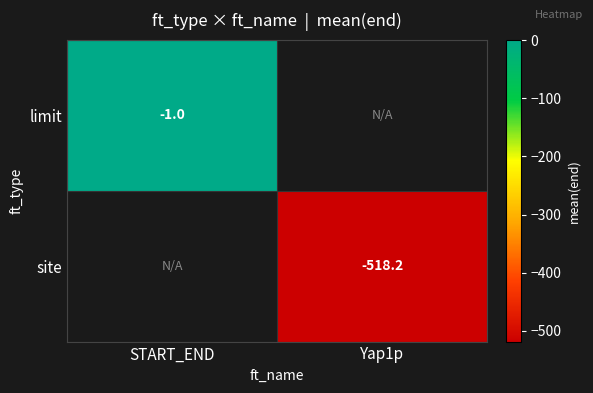

Is it true that site equals -518.2 at Yap1p?

True